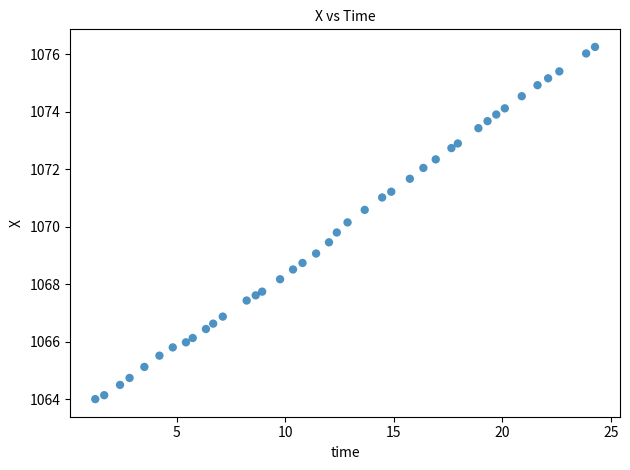

What is the range of X values (max minus min)?

23.0